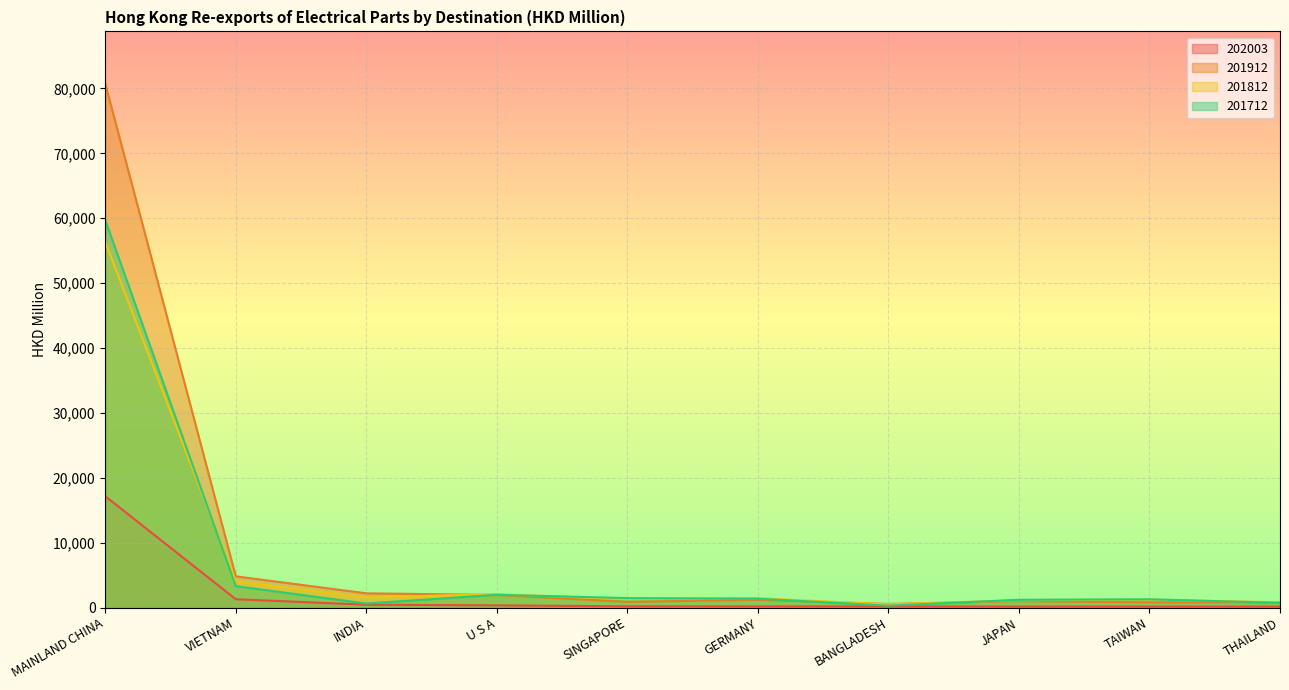

Does the chart display data point markers on the line(s)?

No